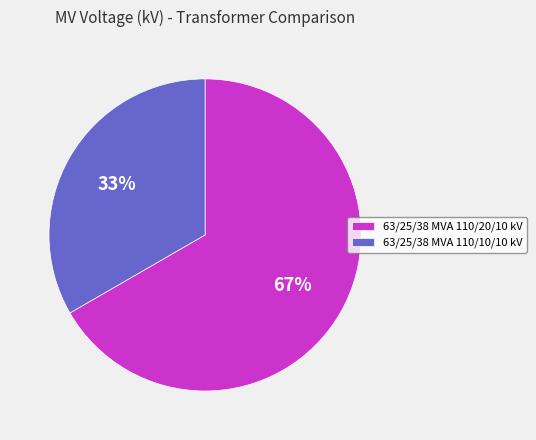

The 63/25/38 MVA 110/10/10 kV slice represents 21% of the pie. True or false?

False